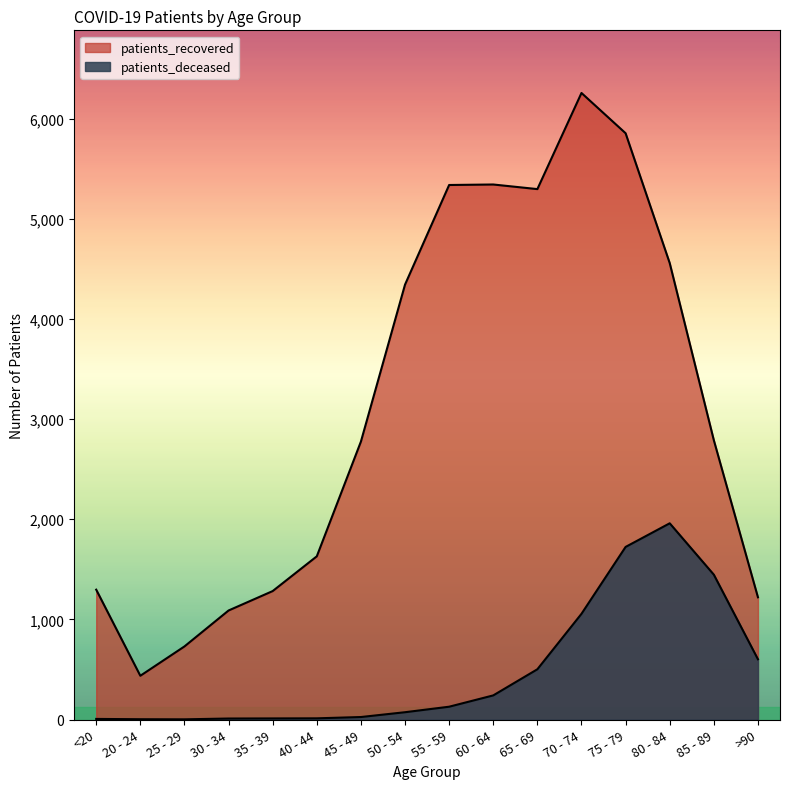

At which category does the chart reach its peak across all series?

70 - 74